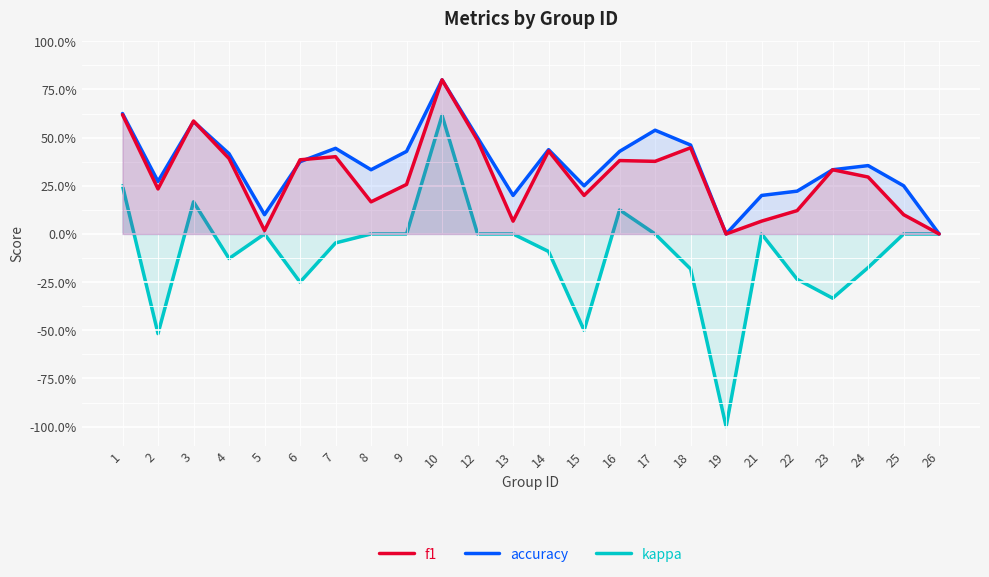

At which label does f1 reach its minimum?

19